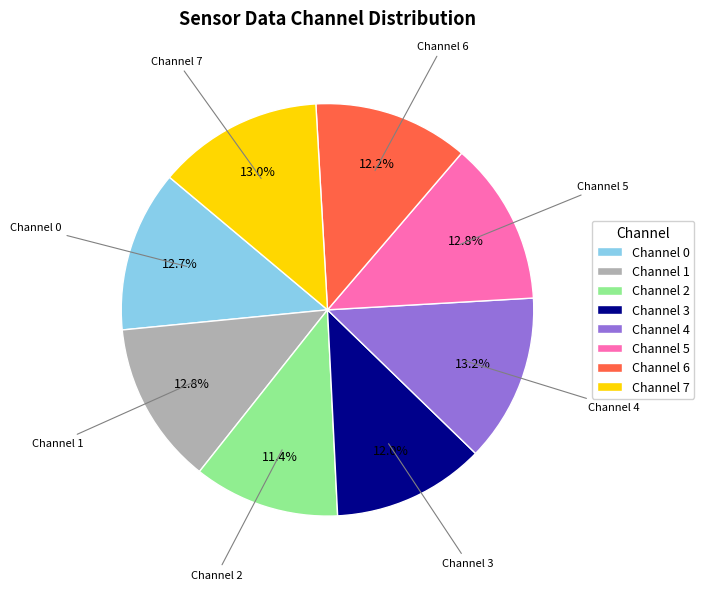

What portion of the pie excludes Channel 2?

88.6%